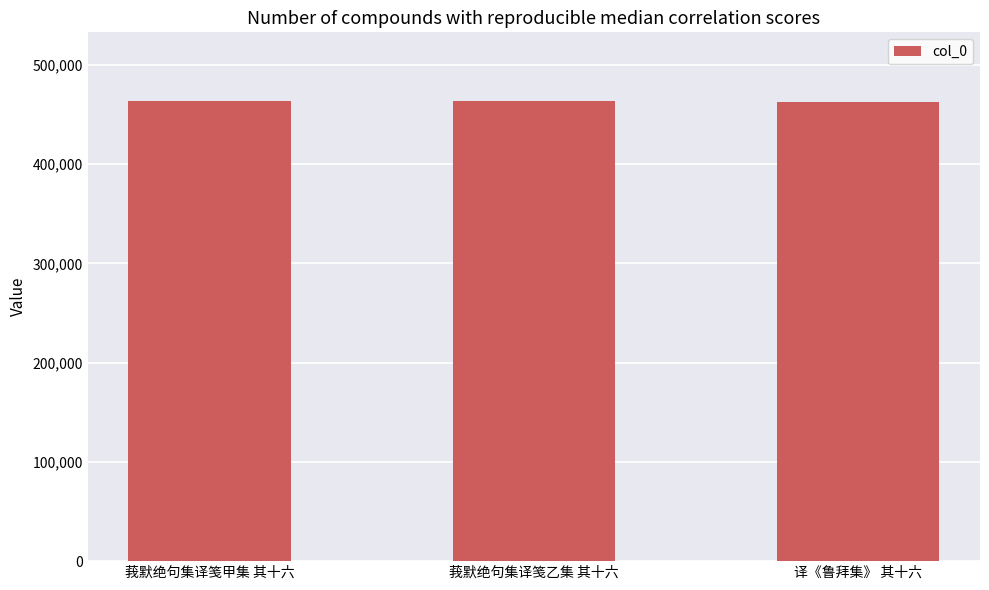

Is it true that the value at 莪默绝句集译笺甲集 其十六 is 463202?

True